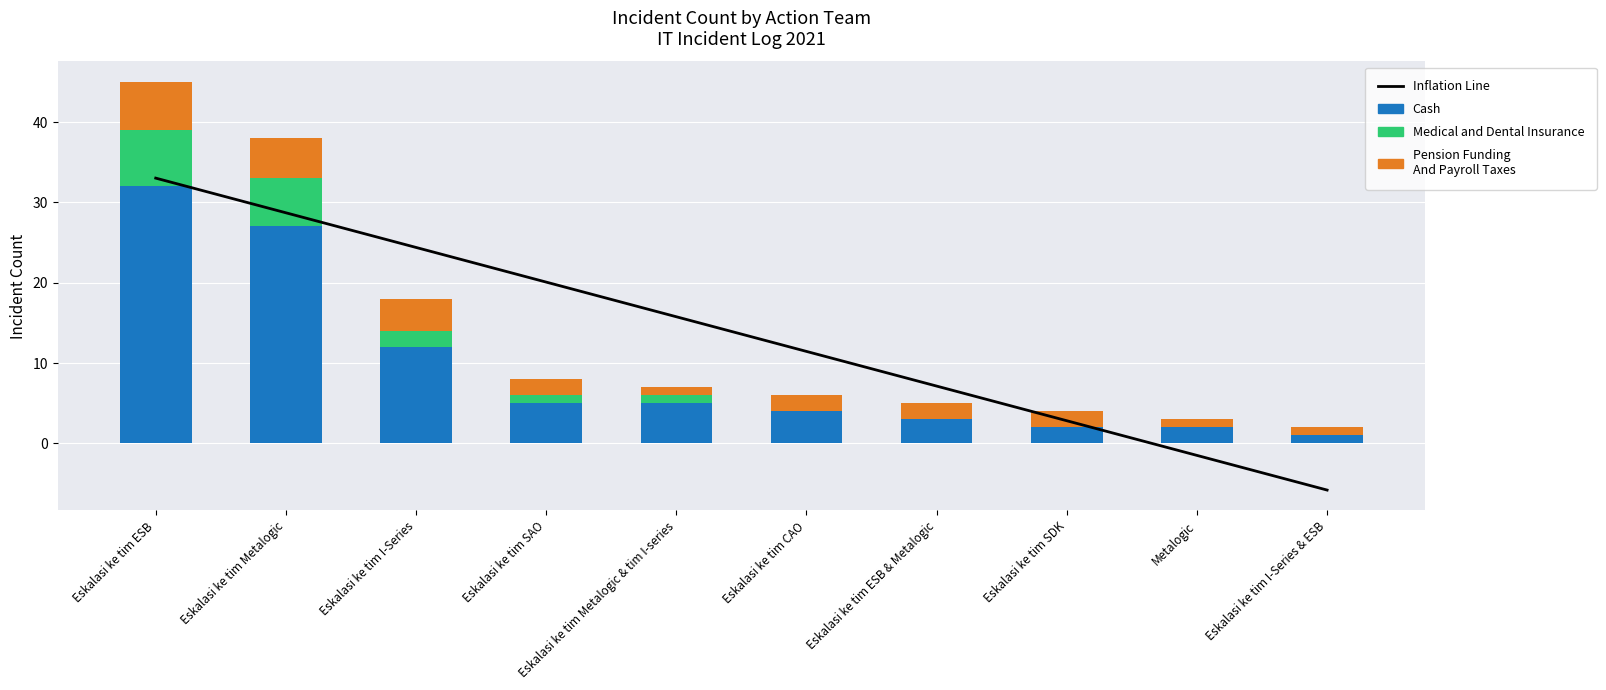

List the labels in order of Inflation Line value, smallest first.

Eskalasi ke tim I-Series & ESB, Metalogic, Eskalasi ke tim SDK, Eskalasi ke tim ESB & Metalogic, Eskalasi ke tim CAO, Eskalasi ke tim Metalogic & tim I-series, Eskalasi ke tim SAO, Eskalasi ke tim I-Series, Eskalasi ke tim Metalogic, Eskalasi ke tim ESB